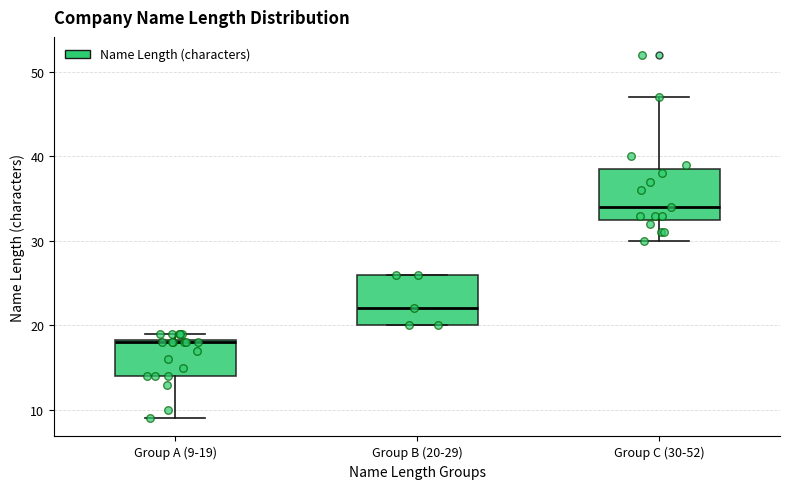

Which box has the highest median line?

Group C (30-52)